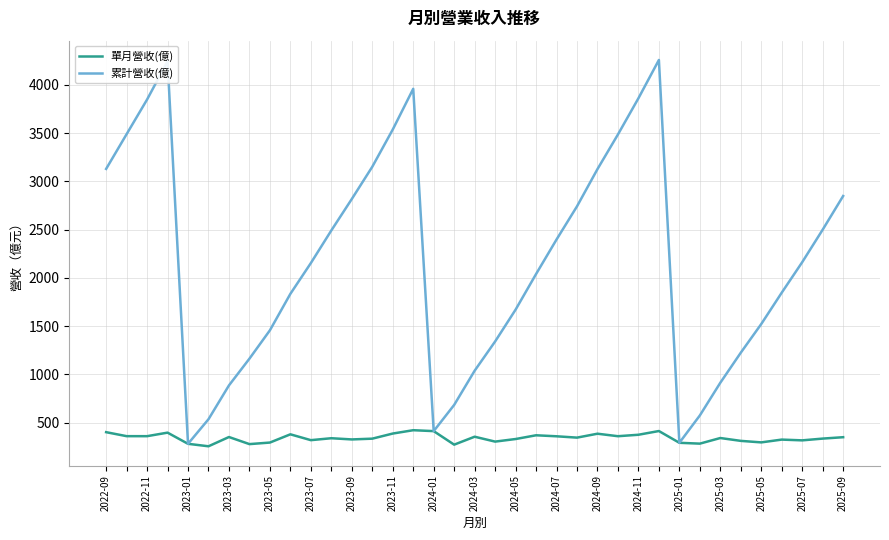

Rank the series by their maximum value, from lowest to highest.

單月營收(億), 累計營收(億)